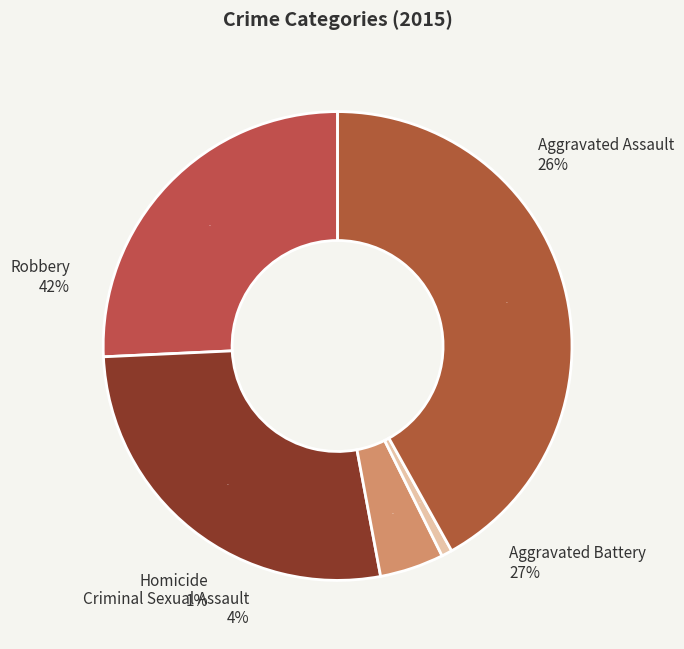

Which category has the biggest portion of the pie?

Robbery